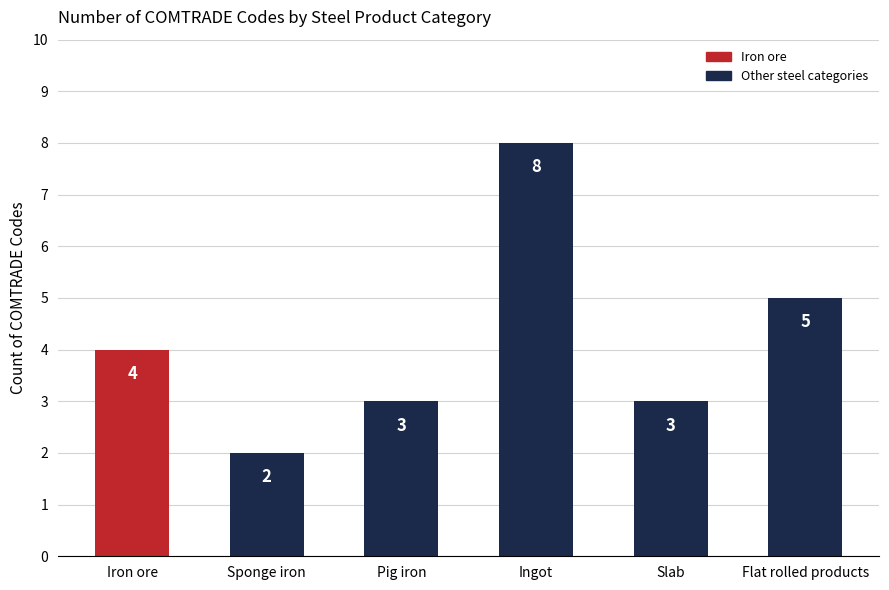

Where is the data nearest to the value 5?

Flat rolled products